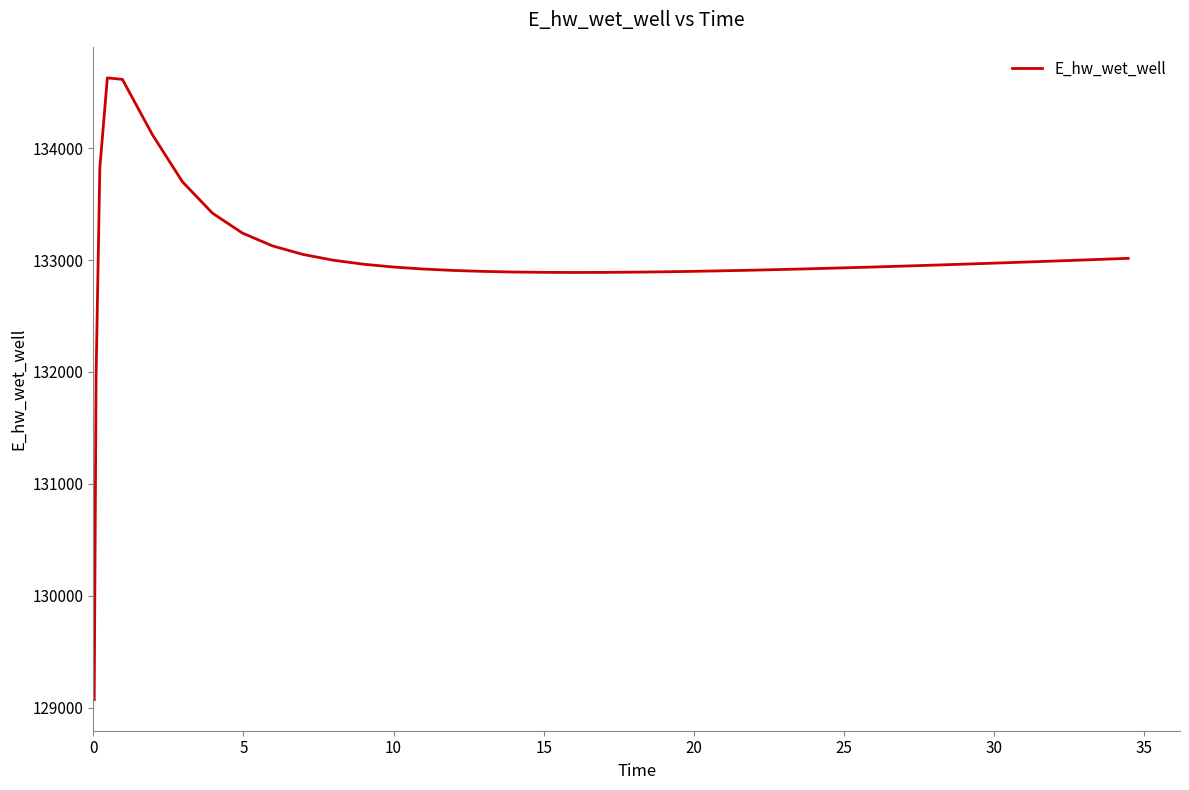

What is the difference between the maximum and minimum values?

5557.7